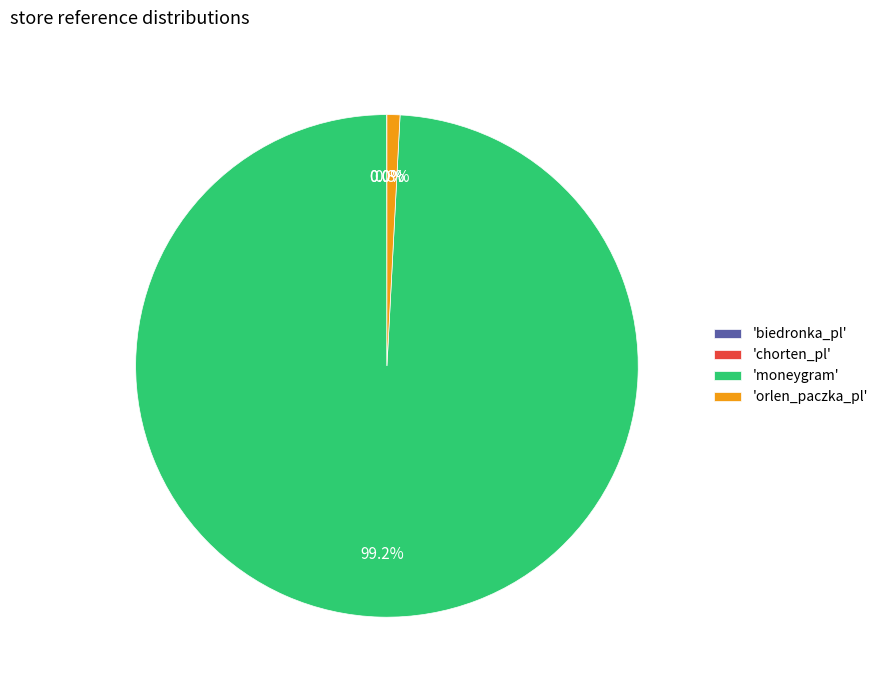

What is the largest slice in the pie chart?

'moneygram'